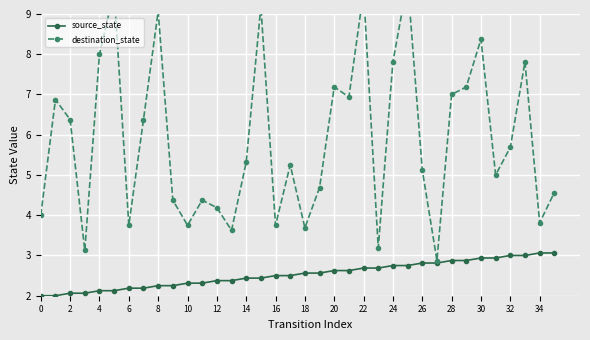

True or false: source_state has a value of 2.1 at 2.

True